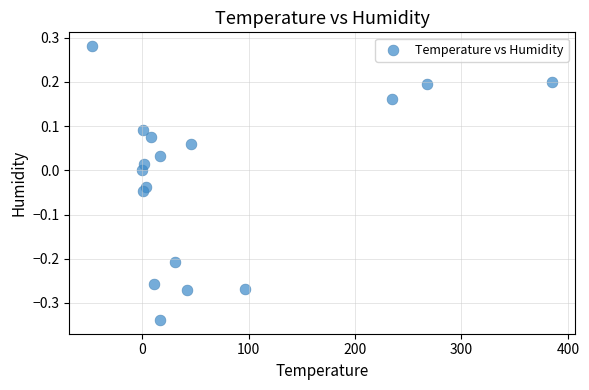

What is the range of X values (max minus min)?

431.8